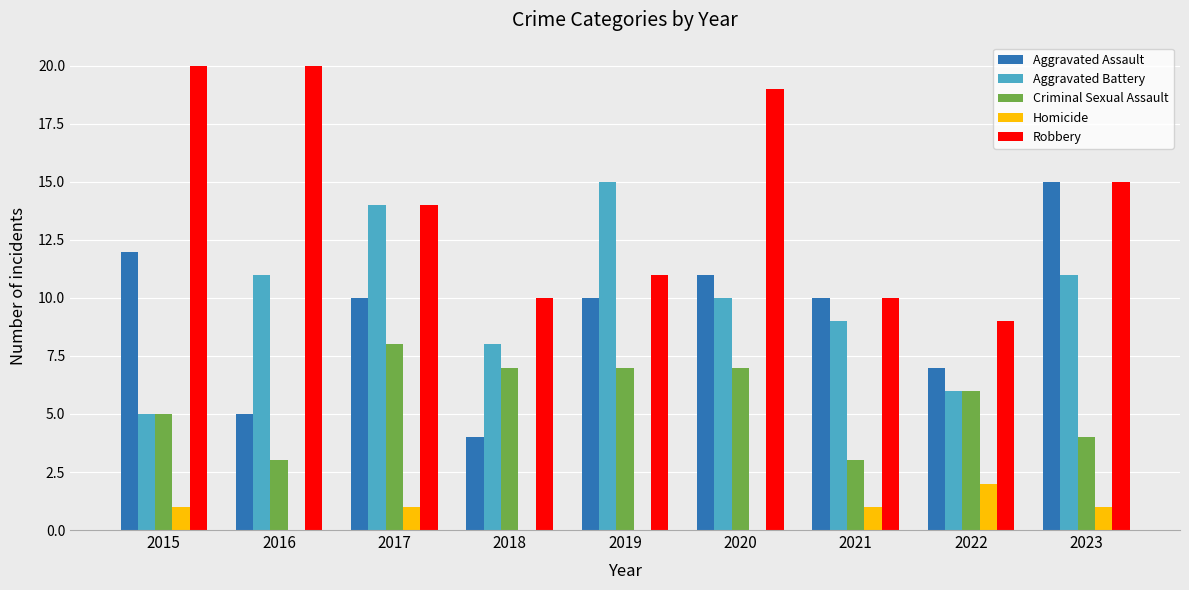

Between 2018 and 2020, which series saw the biggest shift?

Robbery